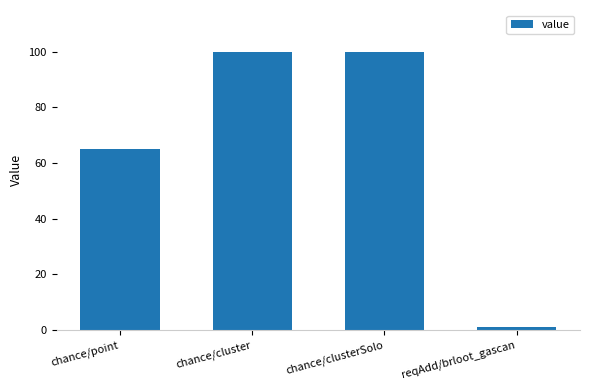

How many values are between 65 and 100?

3